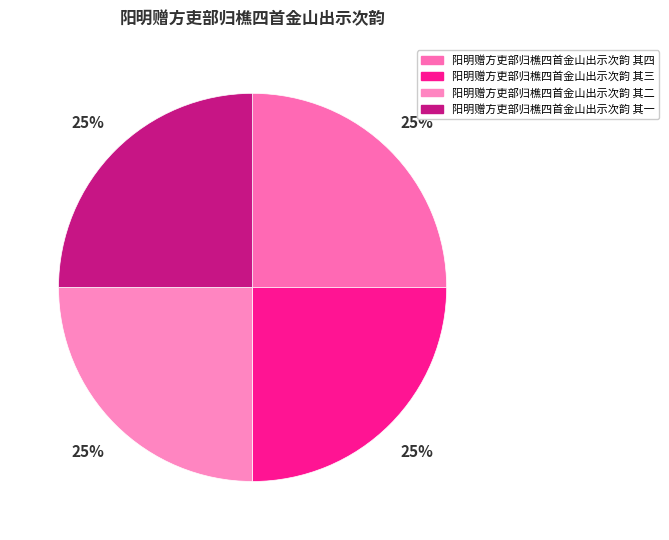

Approximately how many times larger is the value at 阳明赠方吏部归樵四首金山出示次韵 其二 compared to 阳明赠方吏部归樵四首金山出示次韵 其一?

1.0